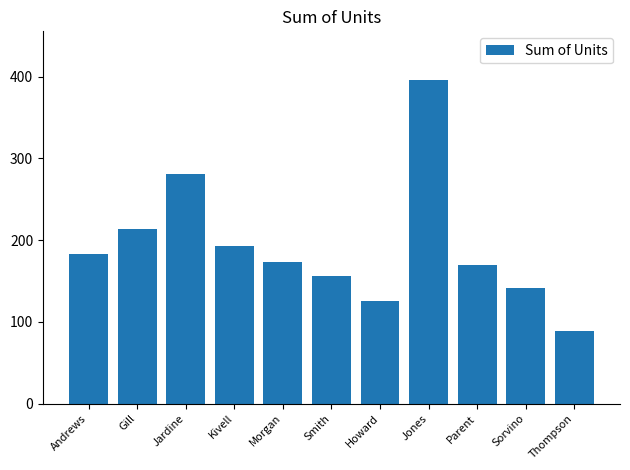

What is the smallest value displayed?

89